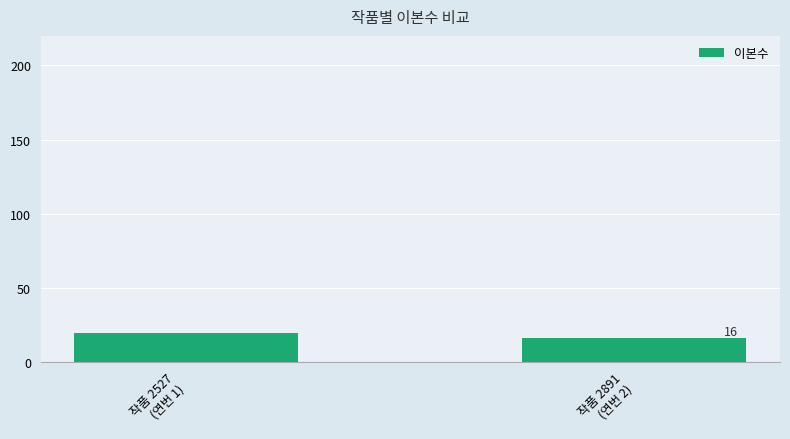

Which label corresponds to the smallest value in the chart?

작품 2891
(연번 2)